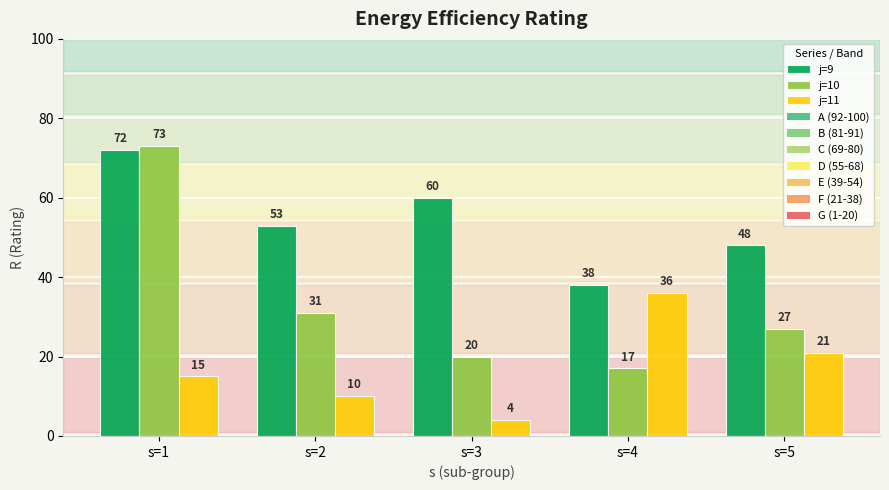

List the series in order of their overall mean, highest first.

j=9, j=10, j=11